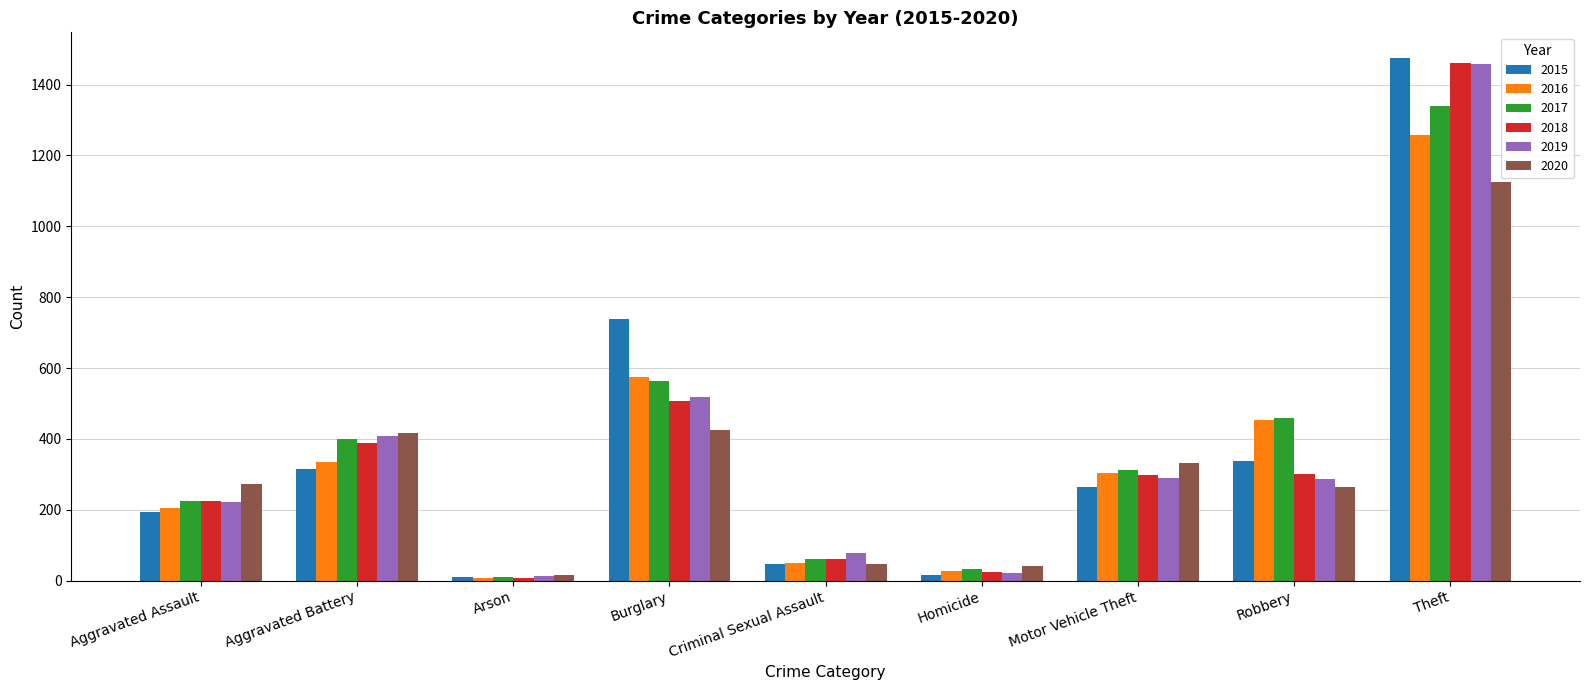

What is the smallest value displayed?

7